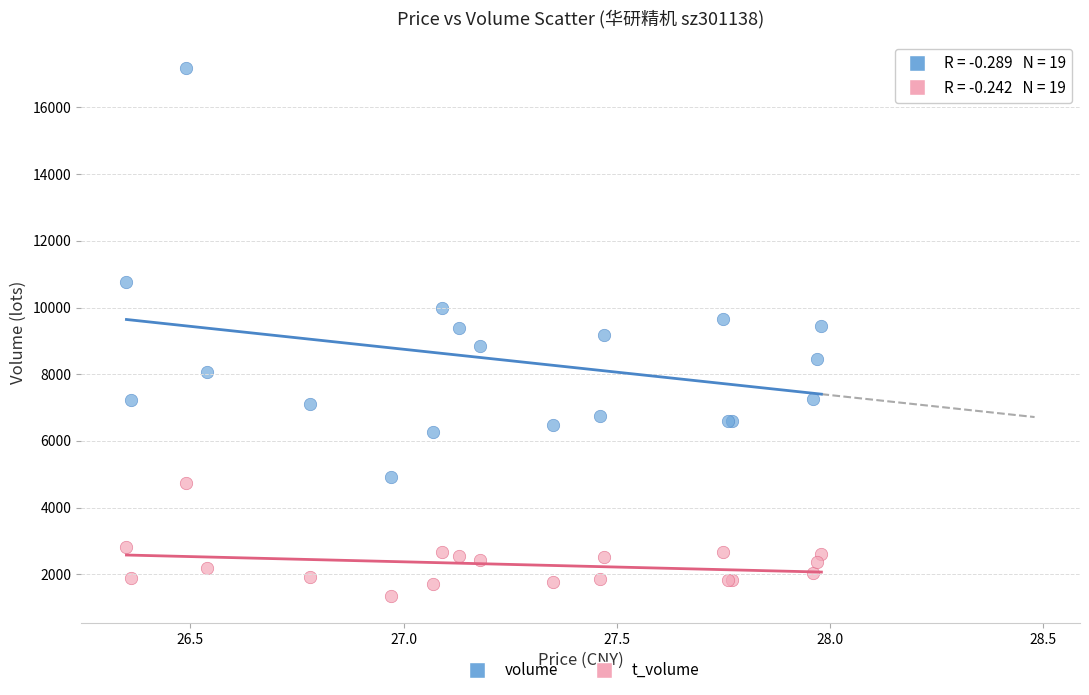

Which series contains the highest Y value?

volume